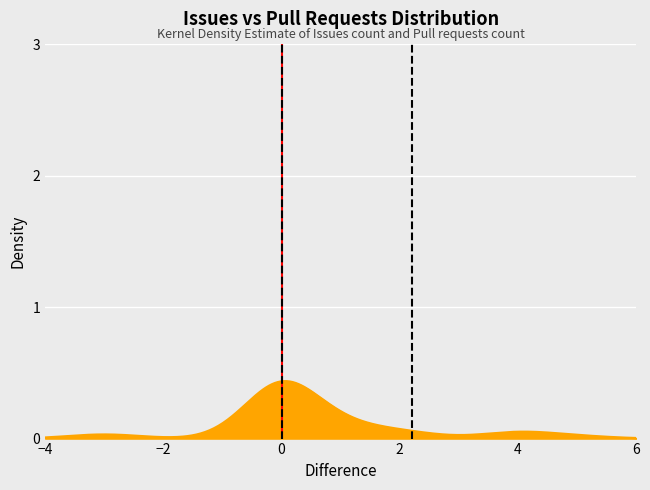

How many data points does each series have?

2